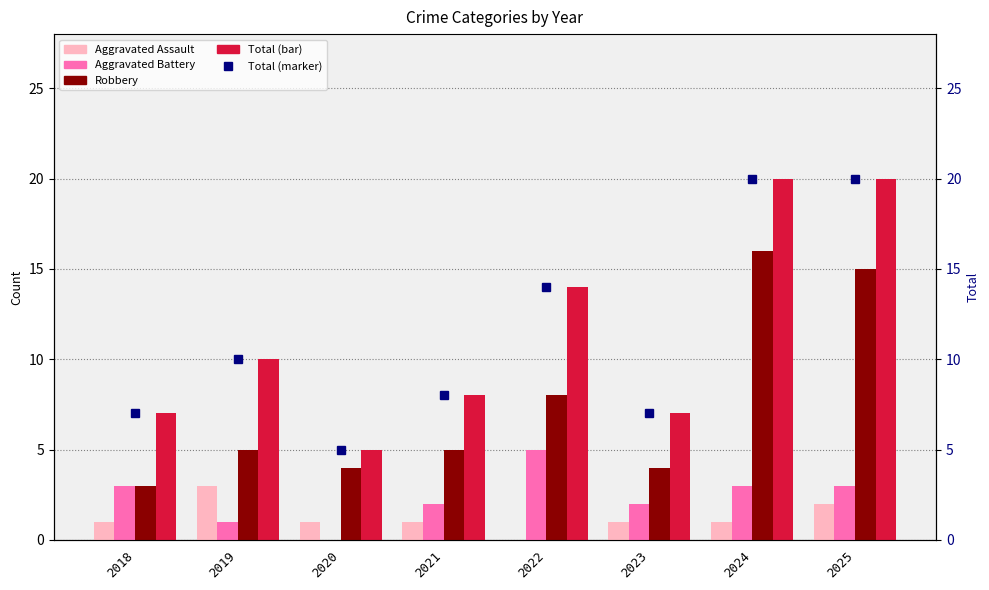

What is the total value across all series at 2022?

27